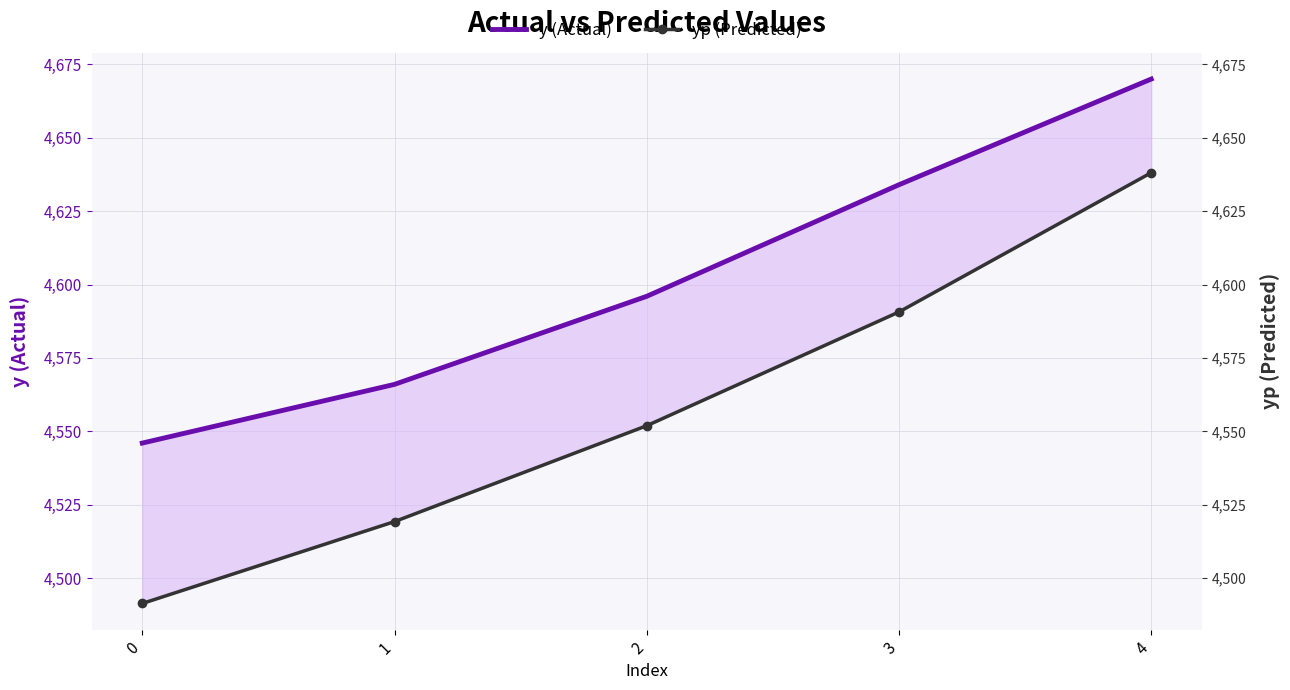

How many values in the y (Actual) series exceed 4596?

2